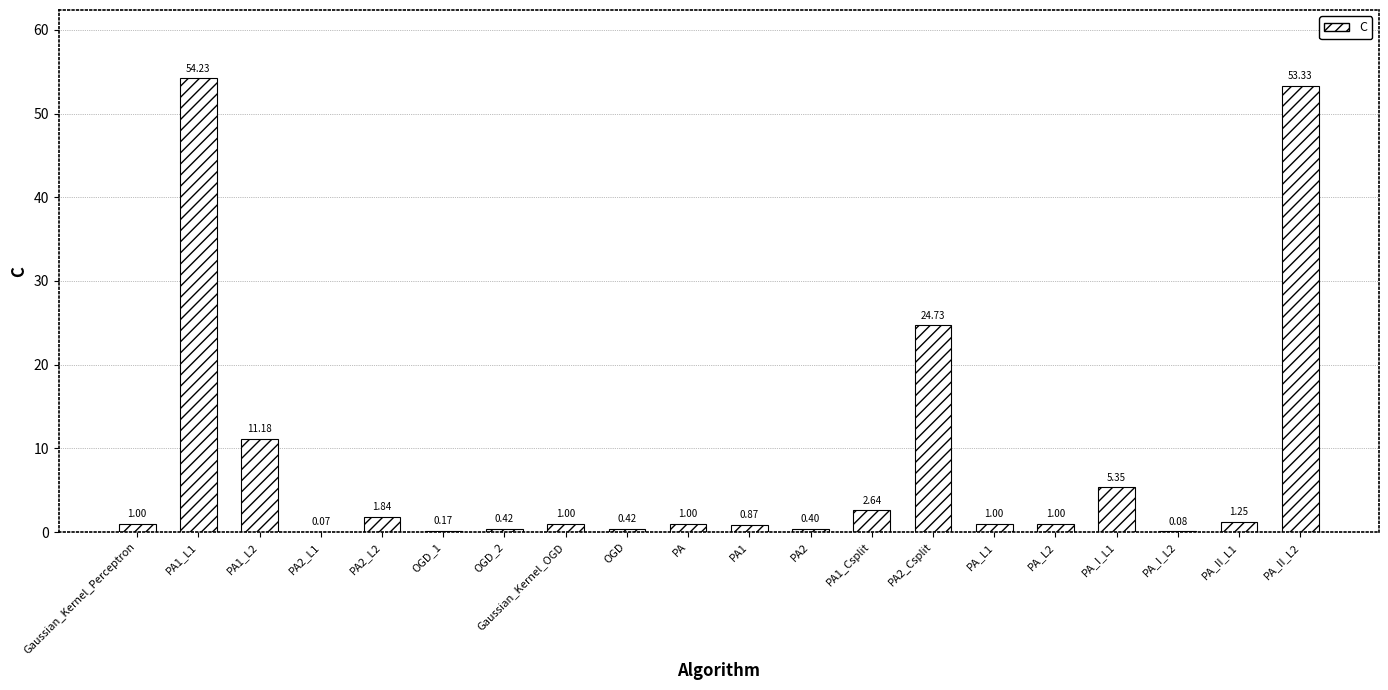

What is the sum of the values at Gaussian_Kernel_Perceptron and OGD?

1.4